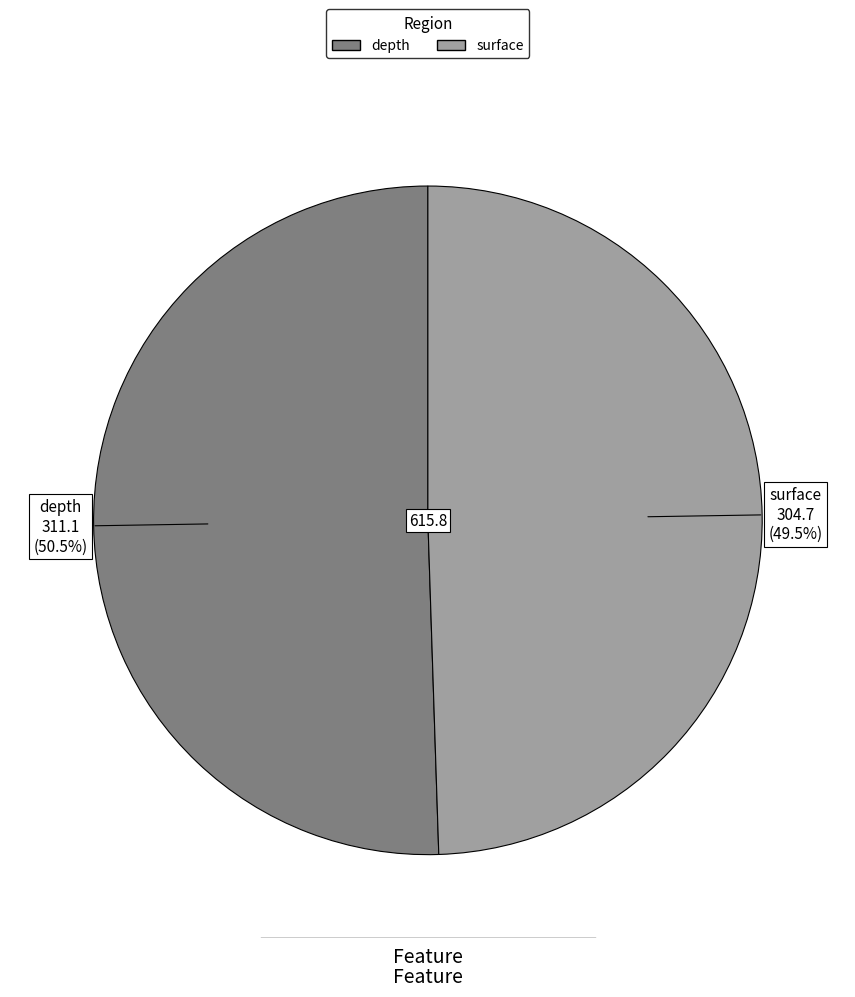

What is the ratio of the value at surface to the value at depth?

1.0